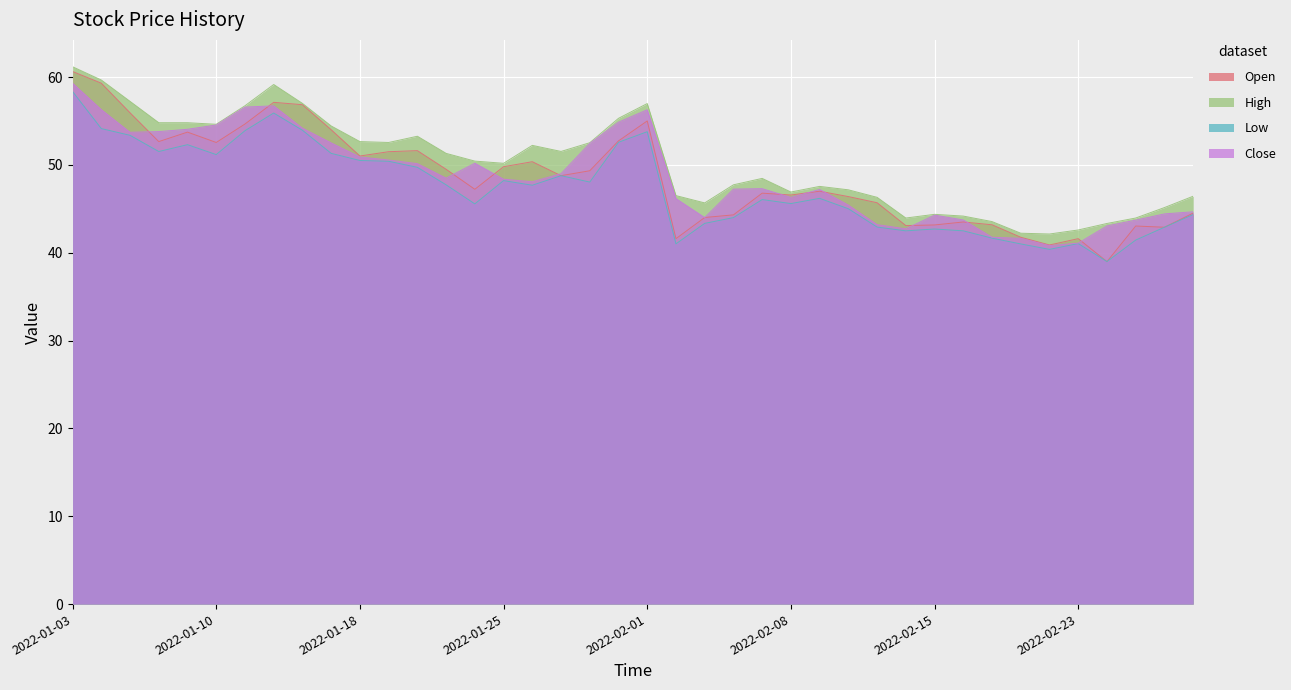

The Close series shows 72.0 at 2022-02-14. True or false?

False